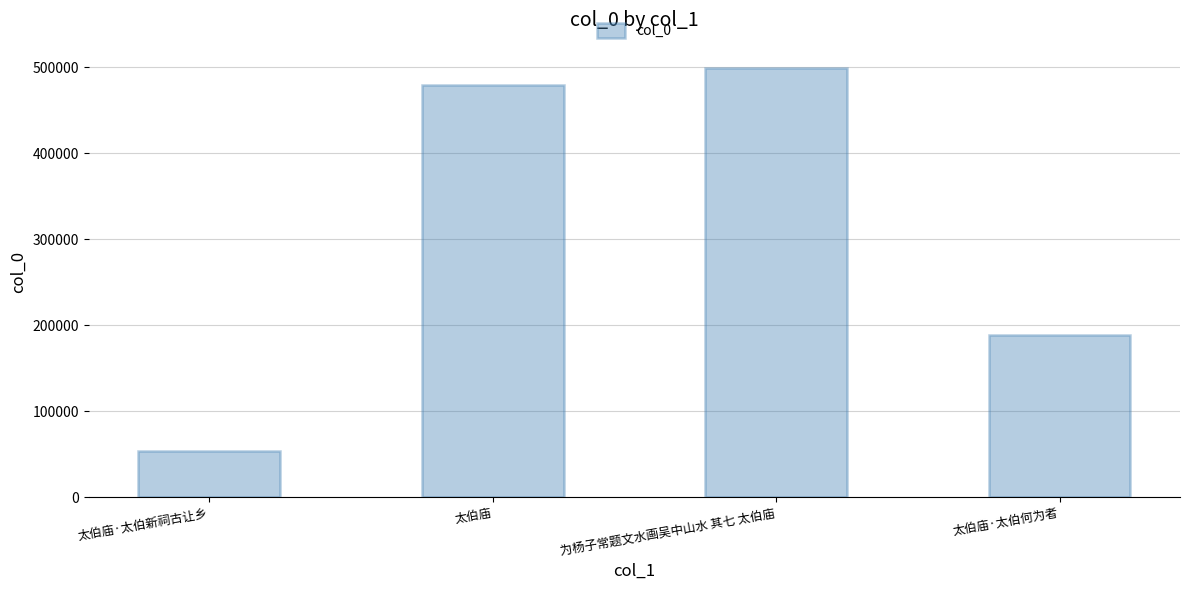

Which category has the highest value across all series?

为杨子常题文水画吴中山水 其七 太伯庙